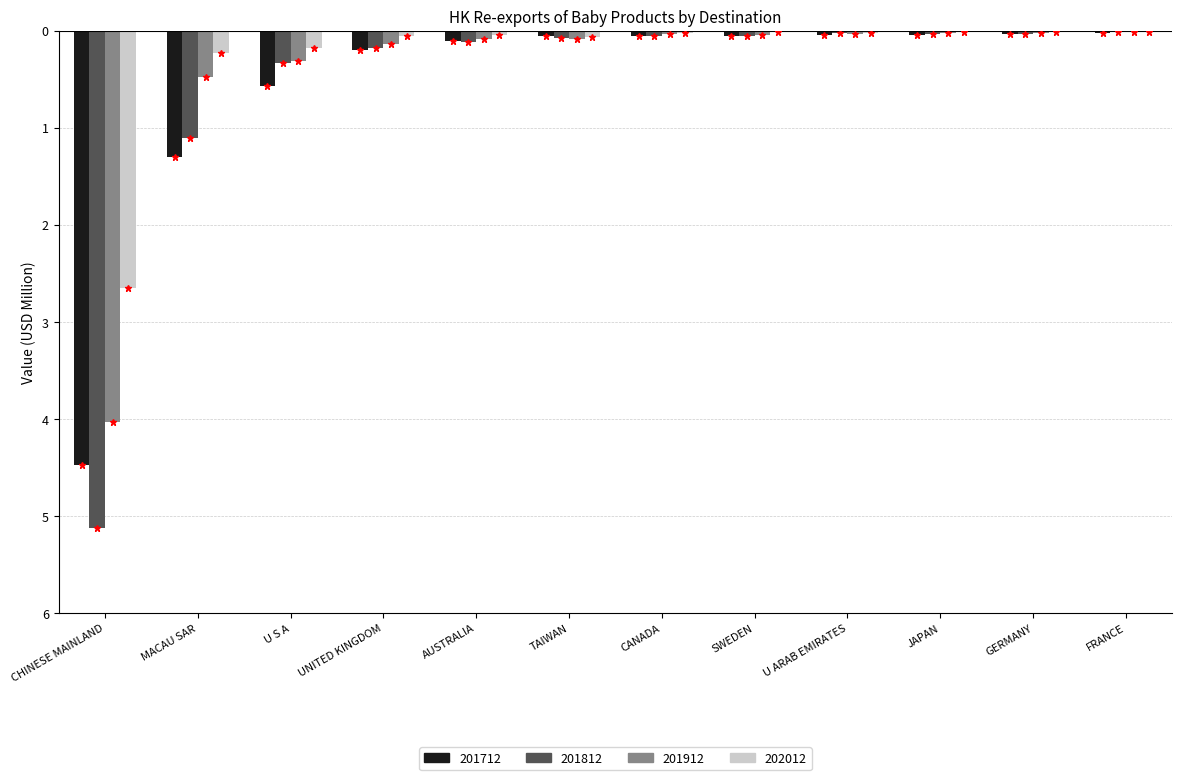

What are all the series names shown in the legend?

201712, 201812, 201912, 202012